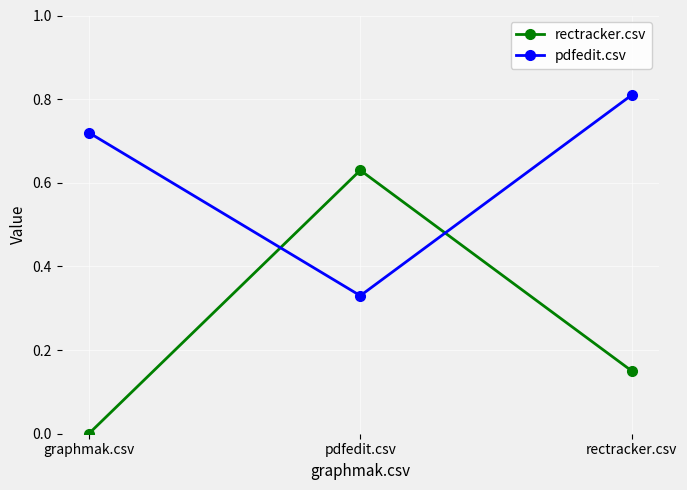

Which category has the lowest value in the rectracker.csv series?

graphmak.csv